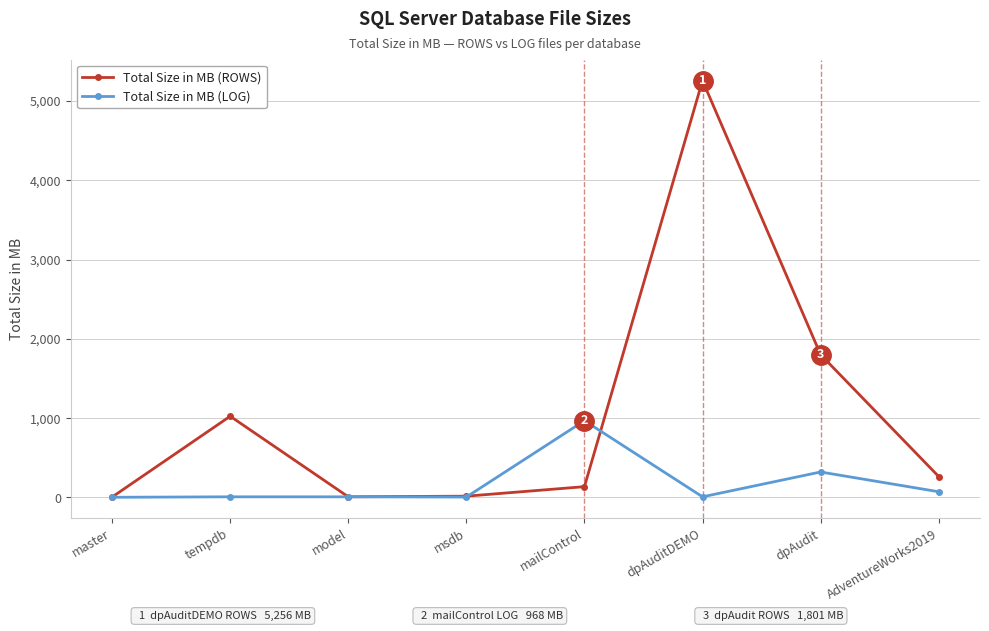

Read the Total Size in MB (LOG) value at mailControl.

968